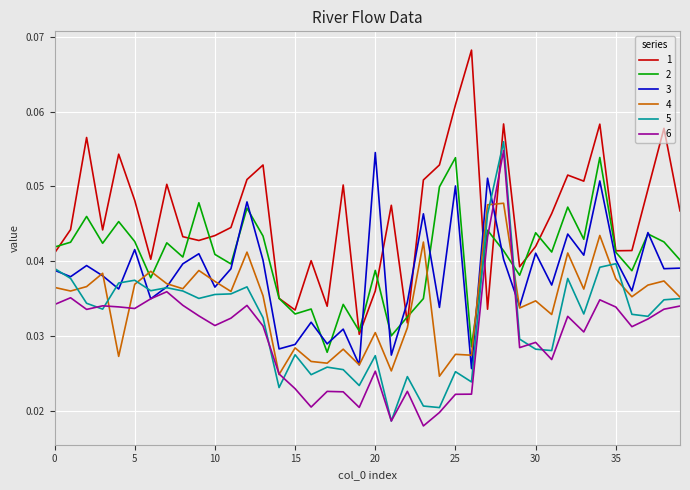

True or false: 5 and 1 cross at least once.

True